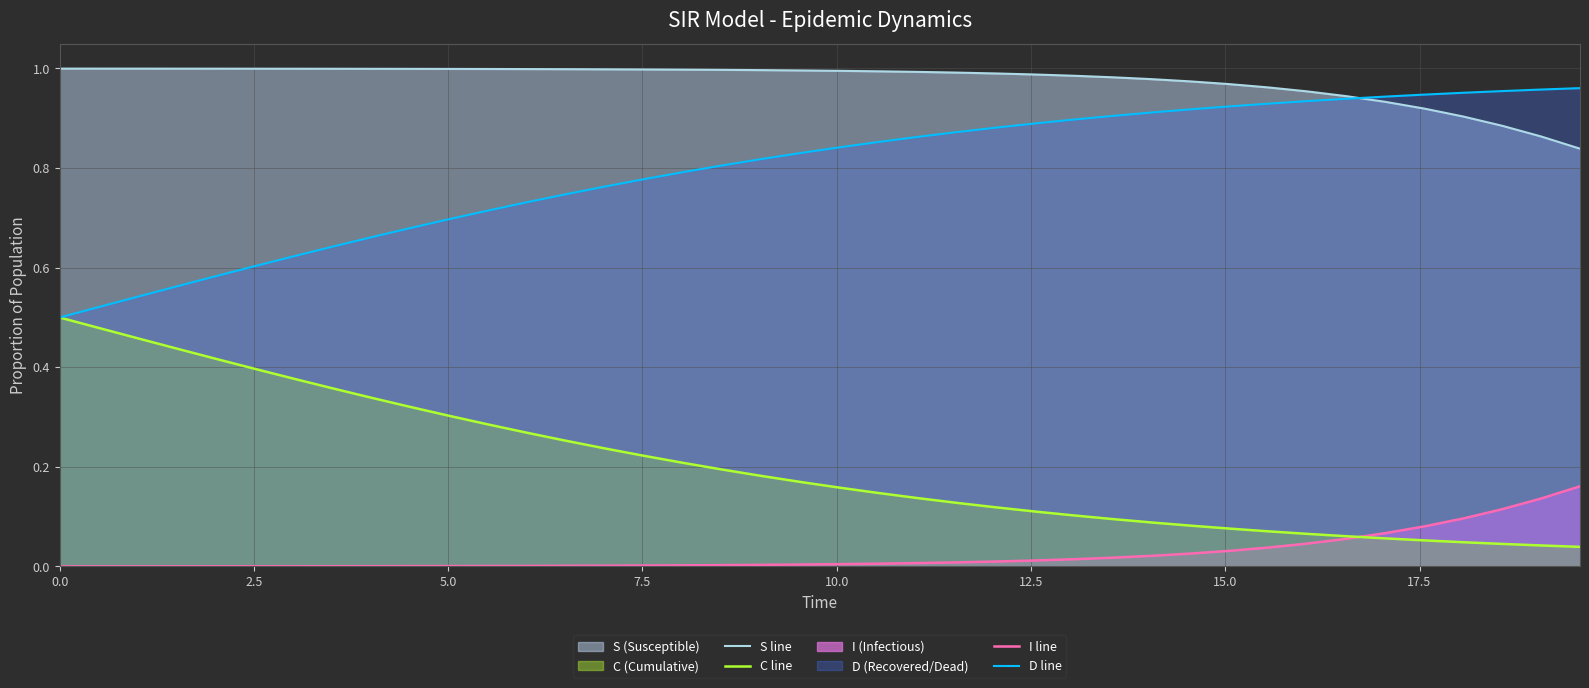

Which series has the largest total across all categories?

S line